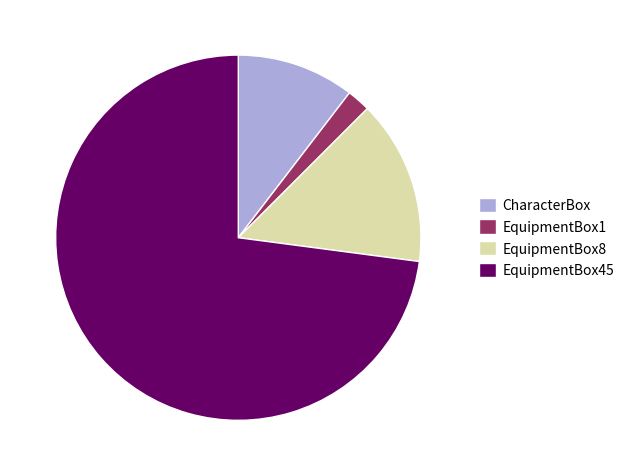

Which category has the biggest portion of the pie?

EquipmentBox45